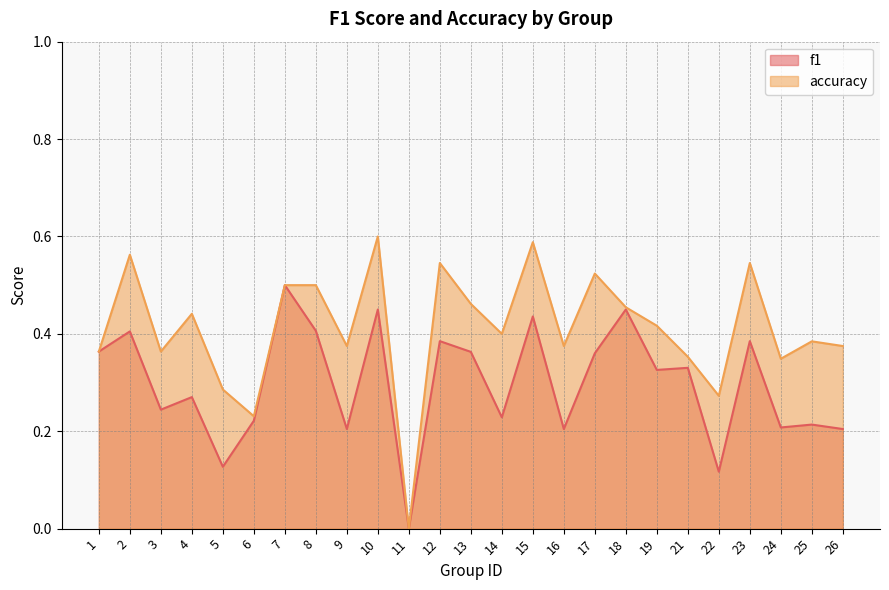

True or false: accuracy has more than 2 interior local peaks.

True